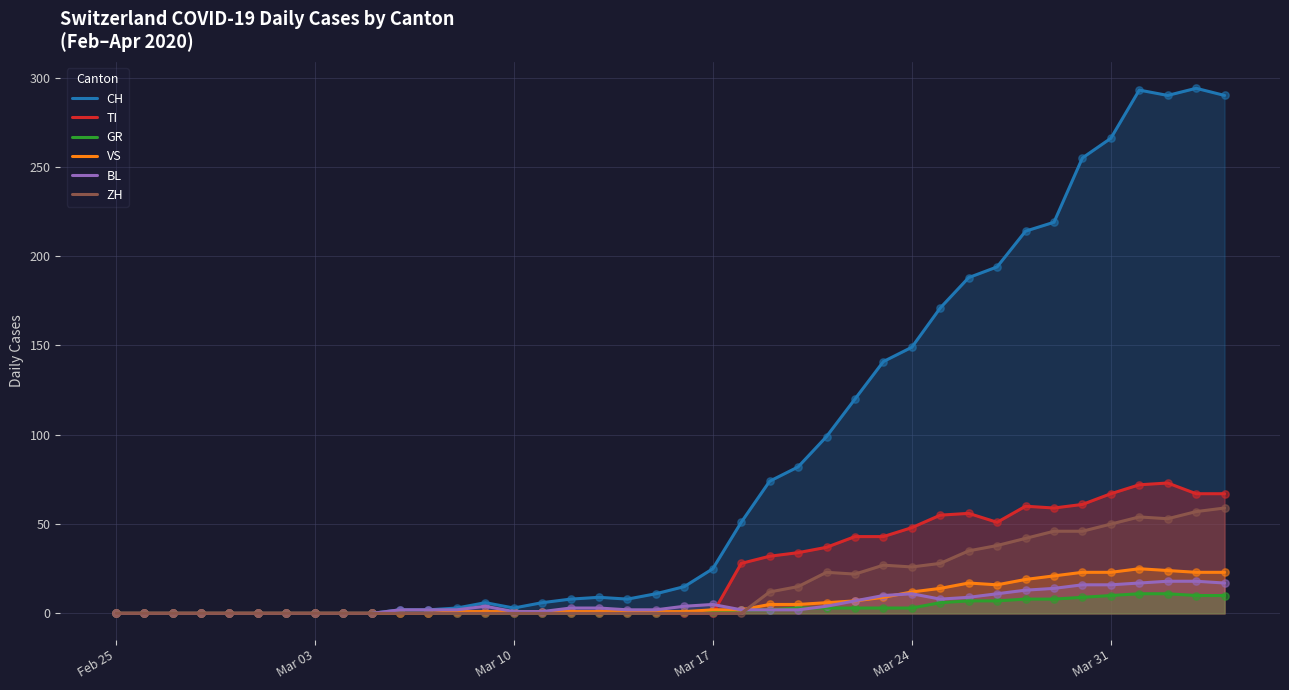

Which series has the largest total across all categories?

CH